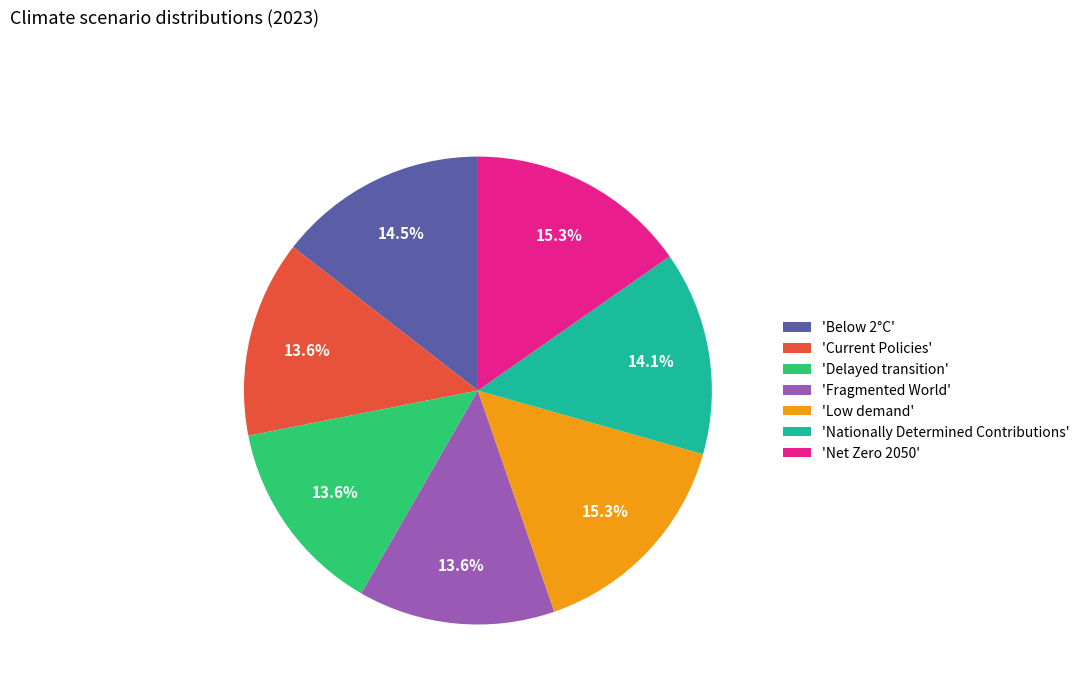

How much of the chart is everything except 'Fragmented World'?

86.4%